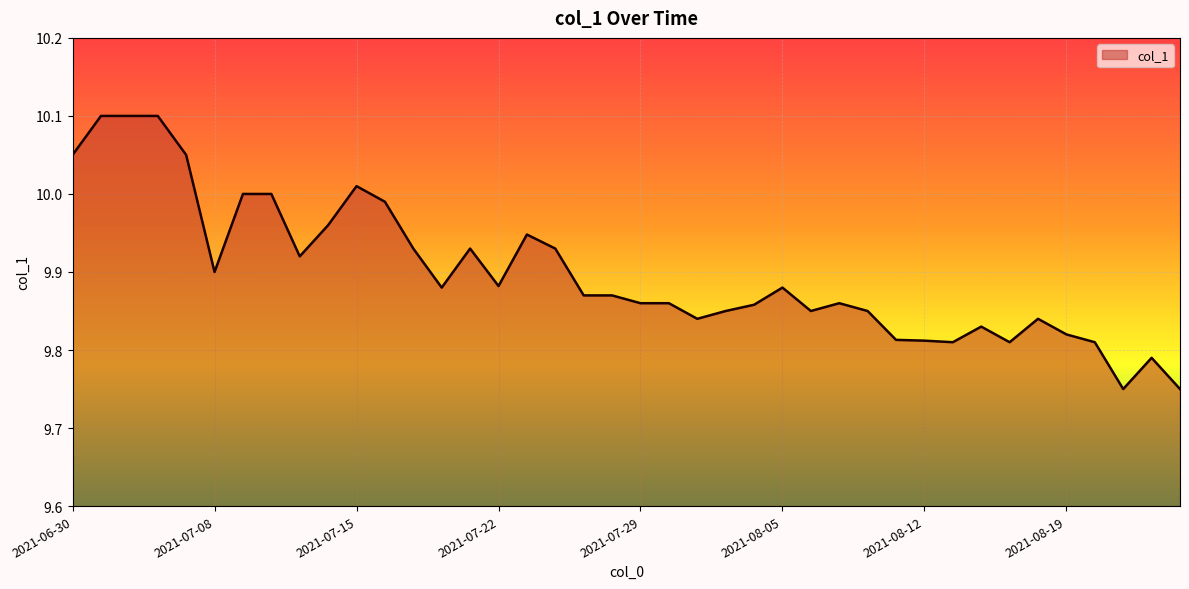

What is the difference between the maximum and minimum values?

0.4